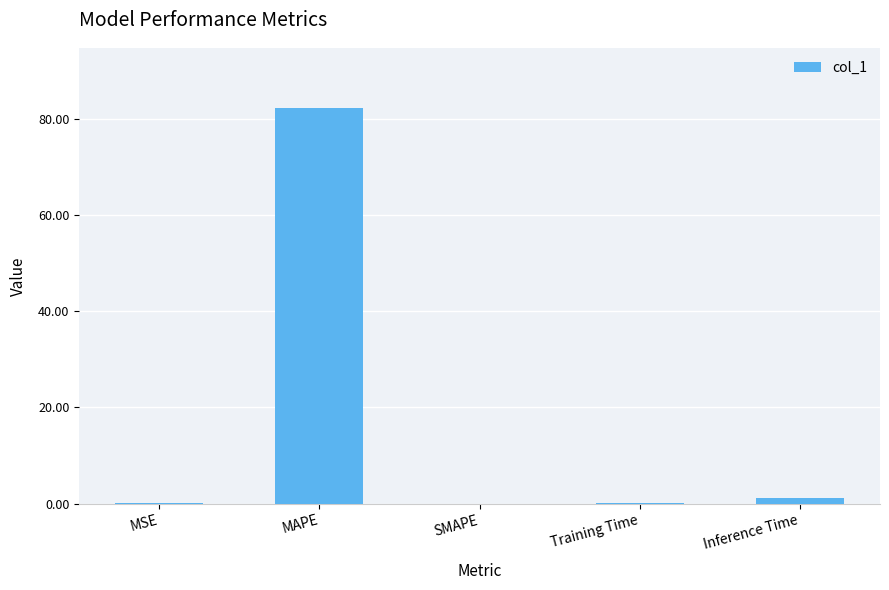

The chart shows a value of 0.1 at Training Time. True or false?

True